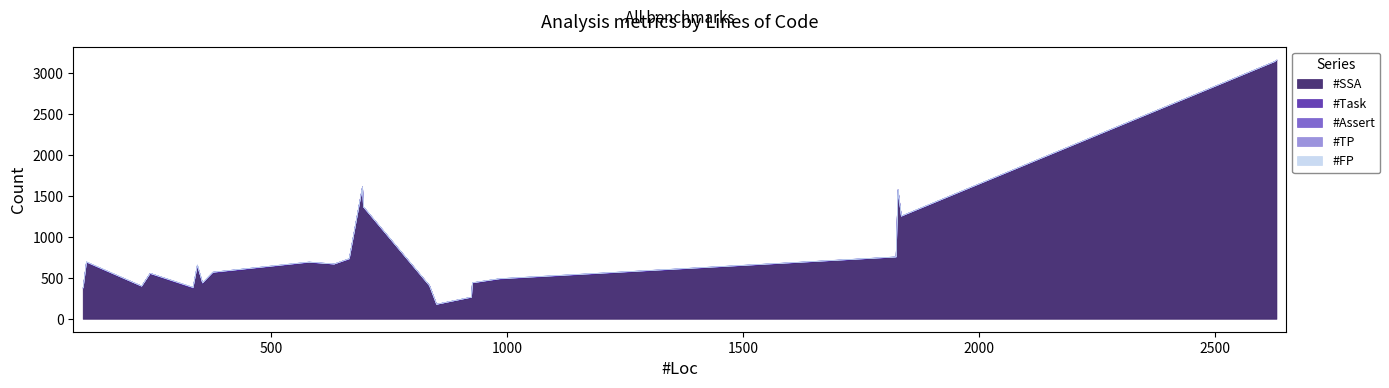

Rank the series at 835 from highest to lowest value.

#SSA, #Task, #Assert, #TP, #FP